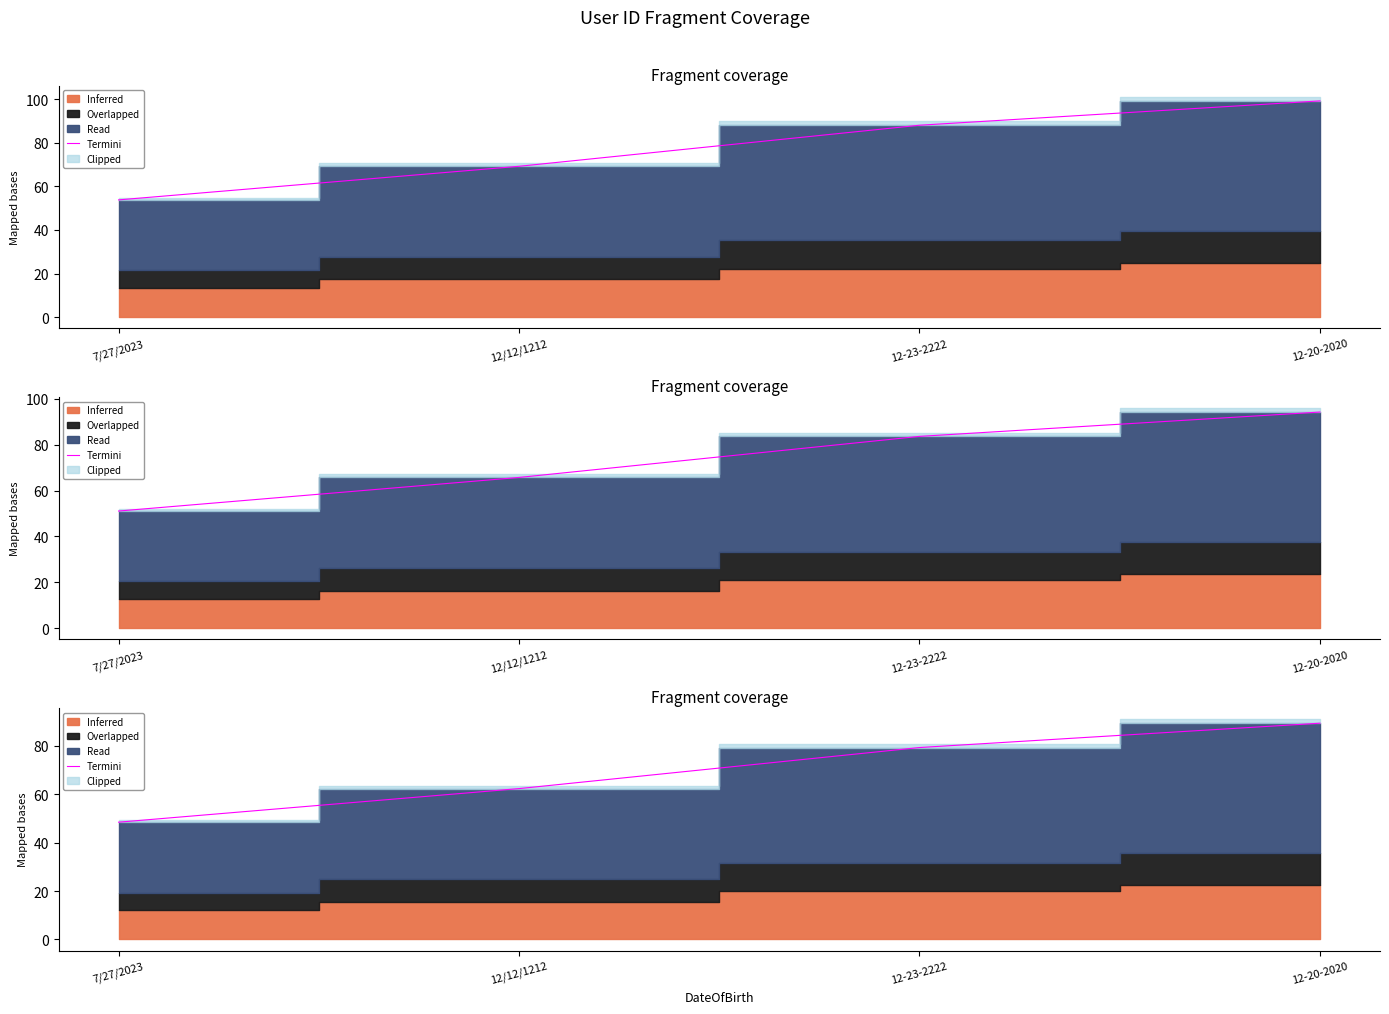

What is the label of the 3rd point from the left?

12-23-2222